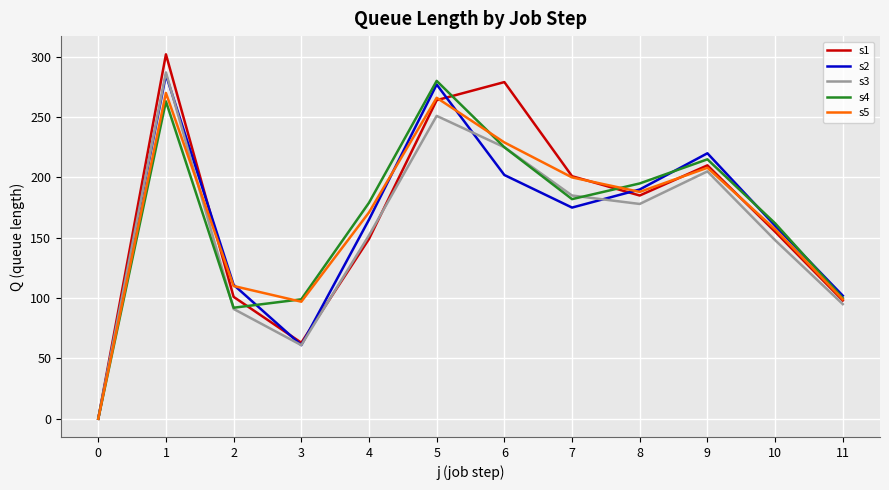

At which category does s4 reach its first local peak?

1